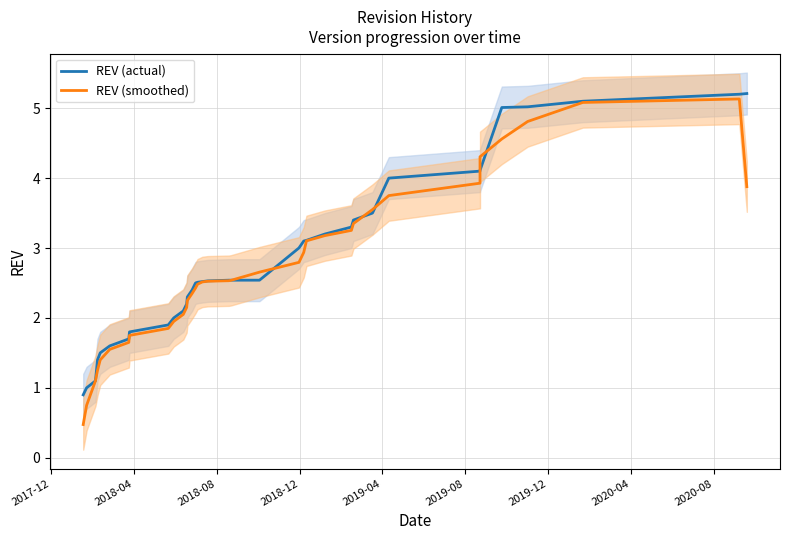

Reading left to right, extract all data points from this chart.

REV (actual): 0.9	1.0	1.1	1.4	1.5	1.6	1.7	1.8	1.9	2.0	2.1	2.2	2.3	2.4	2.5	2.5	2.5	2.5	2.5	2.5	2.5	3.0	3.1	3.1	3.2	3.3	3.4	3.5	4.0	4.1	4.1	5.0	5.0	5.1	5.2	5.2
REV (smoothed): 0.5	0.8	1.1	1.2	1.4	1.6	1.6	1.8	1.9	2.0	2.0	2.1	2.2	2.4	2.4	2.5	2.5	2.5	2.5	2.5	2.7	2.8	2.9	3.1	3.2	3.3	3.4	3.5	3.8	3.9	4.3	4.6	4.8	5.1	5.1	3.9